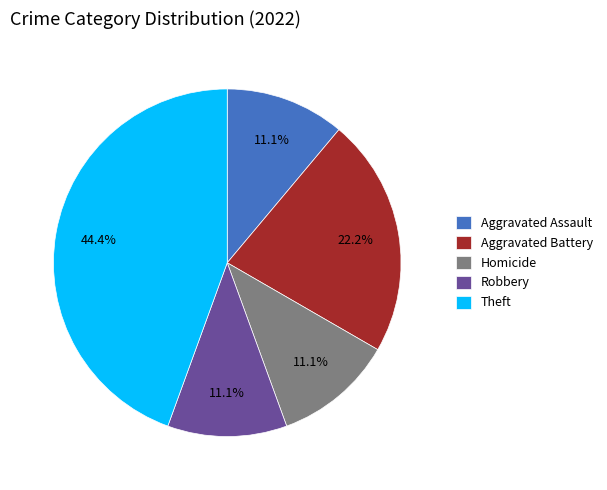

What percentage do Theft and Homicide together represent?

55.6%